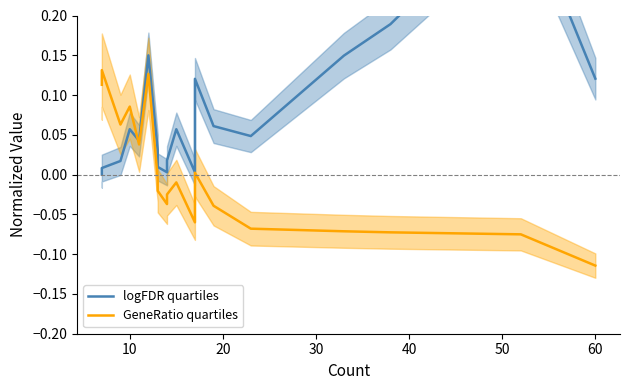

Which series has the largest range (max minus min)?

logFDR quartiles